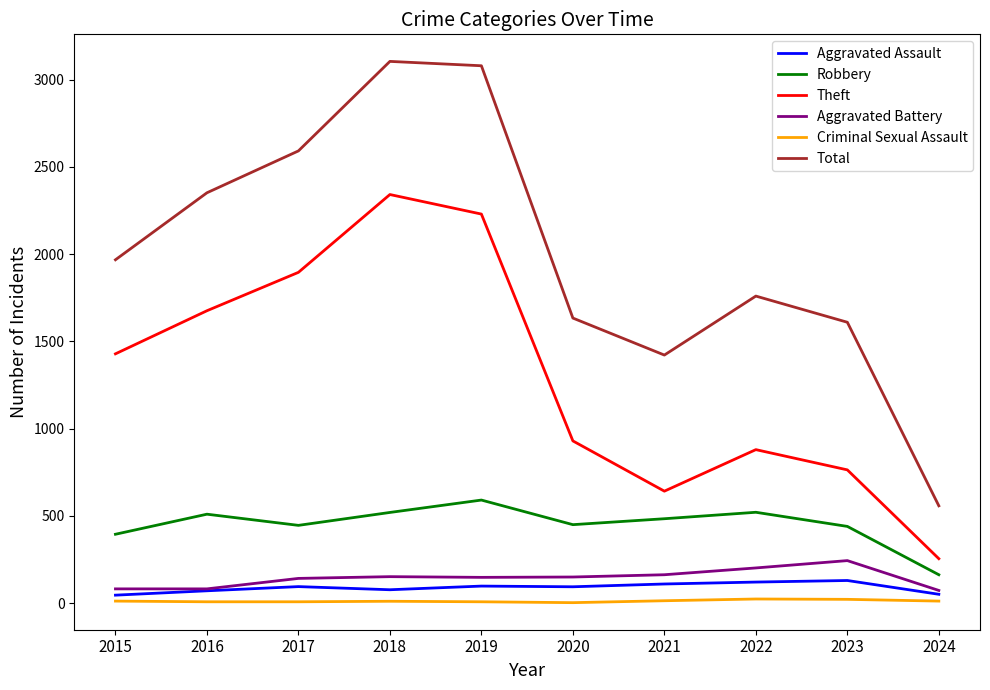

What are all the series names shown in the legend?

Aggravated Assault, Robbery, Theft, Aggravated Battery, Criminal Sexual Assault, Total